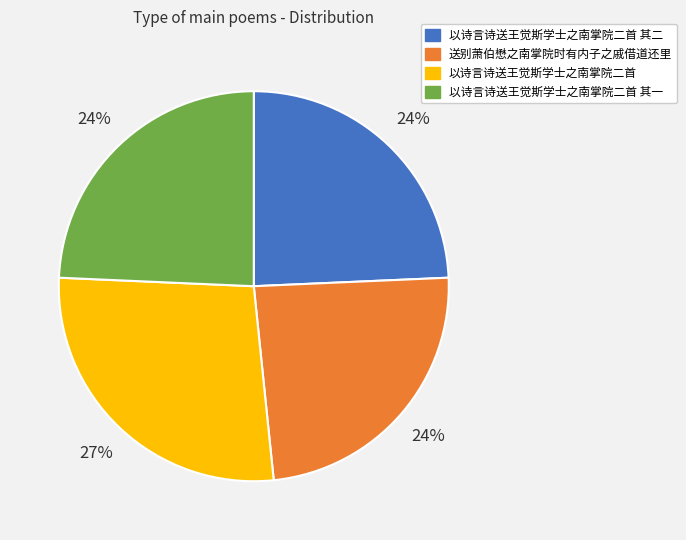

To the nearest percent, what is the average slice percentage?

25%